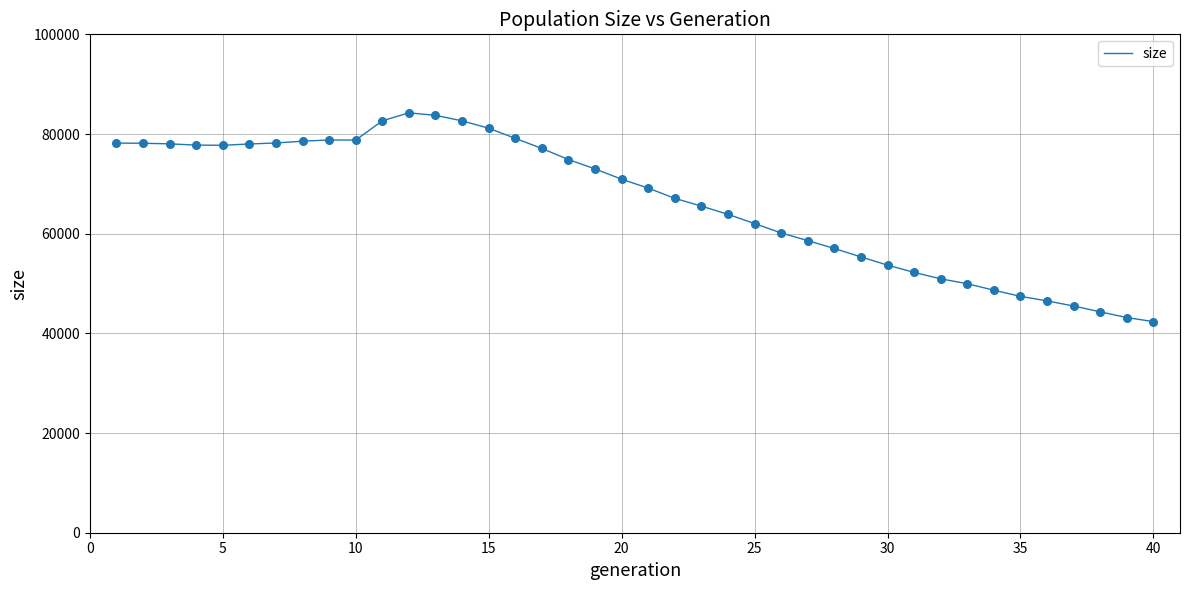

What is the difference between the maximum and minimum values?

41886